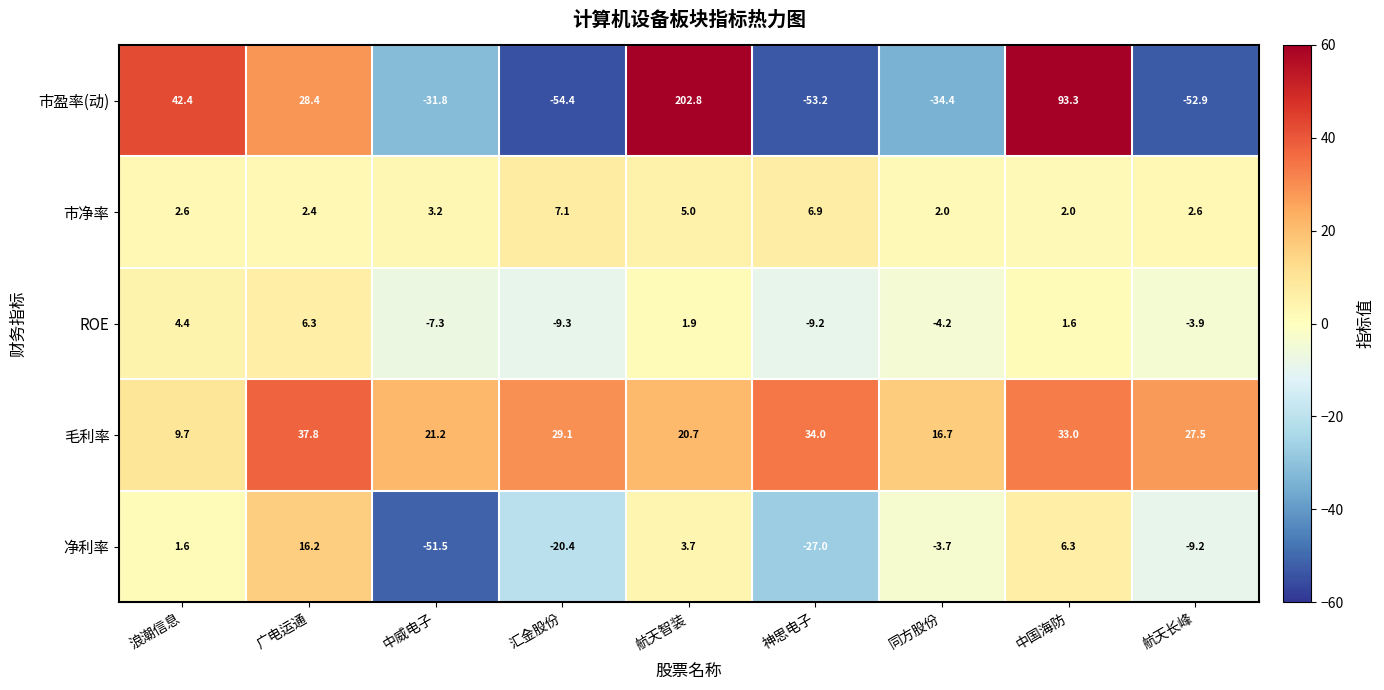

At 神思电子, list the series in order from largest to smallest.

毛利率, 市净率, ROE, 净利率, 市盈率(动)